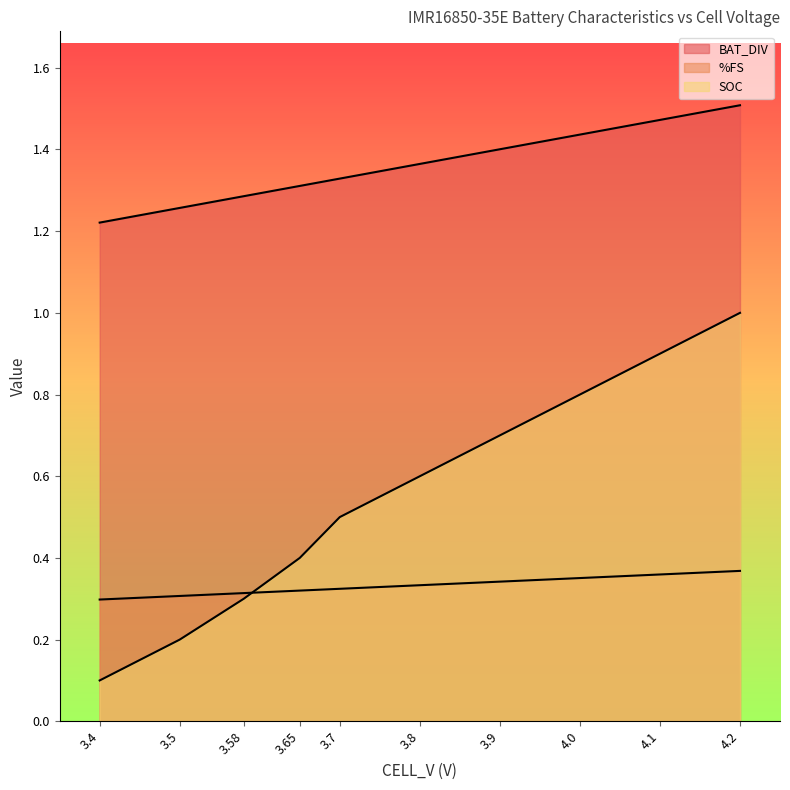

Where is BAT_DIV nearest to the value 0?

3.4